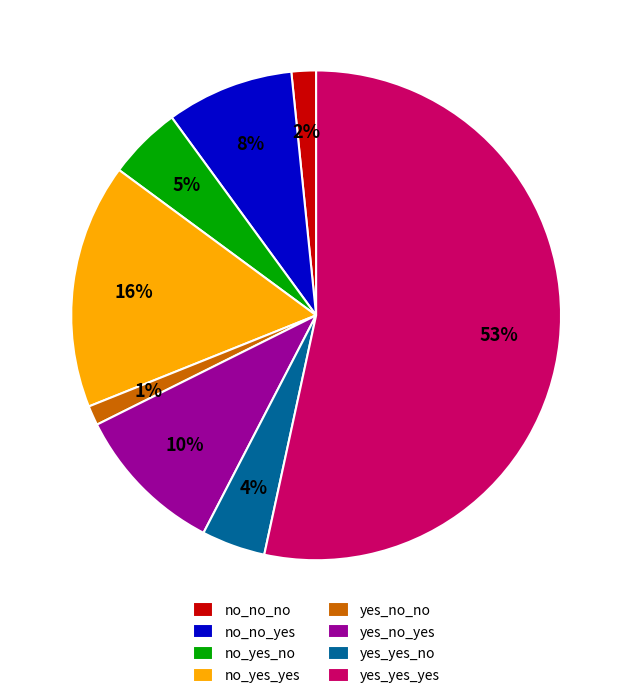

To the nearest percent, what is the average slice percentage?

12%